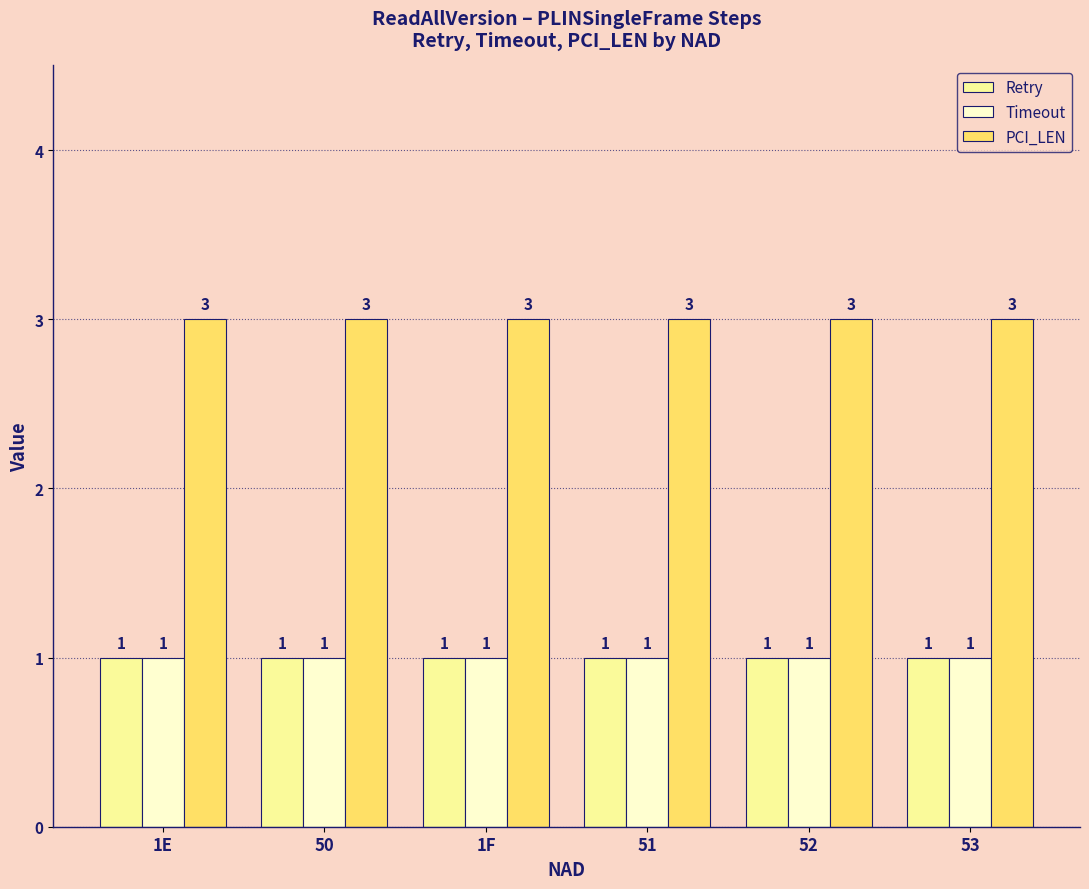

Is it true that Timeout equals 1 at 50?

True